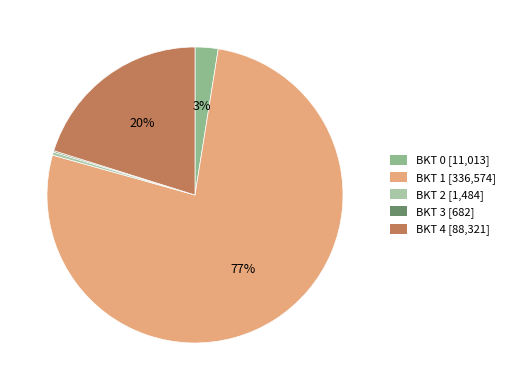

What percentage is the BKT 1 slice, to the nearest percent?

77%